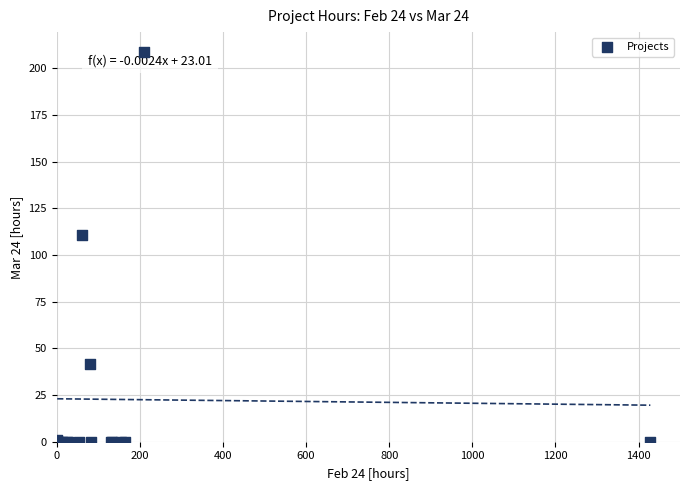

What Y value in the scatter plot is closest to 104?

110.5